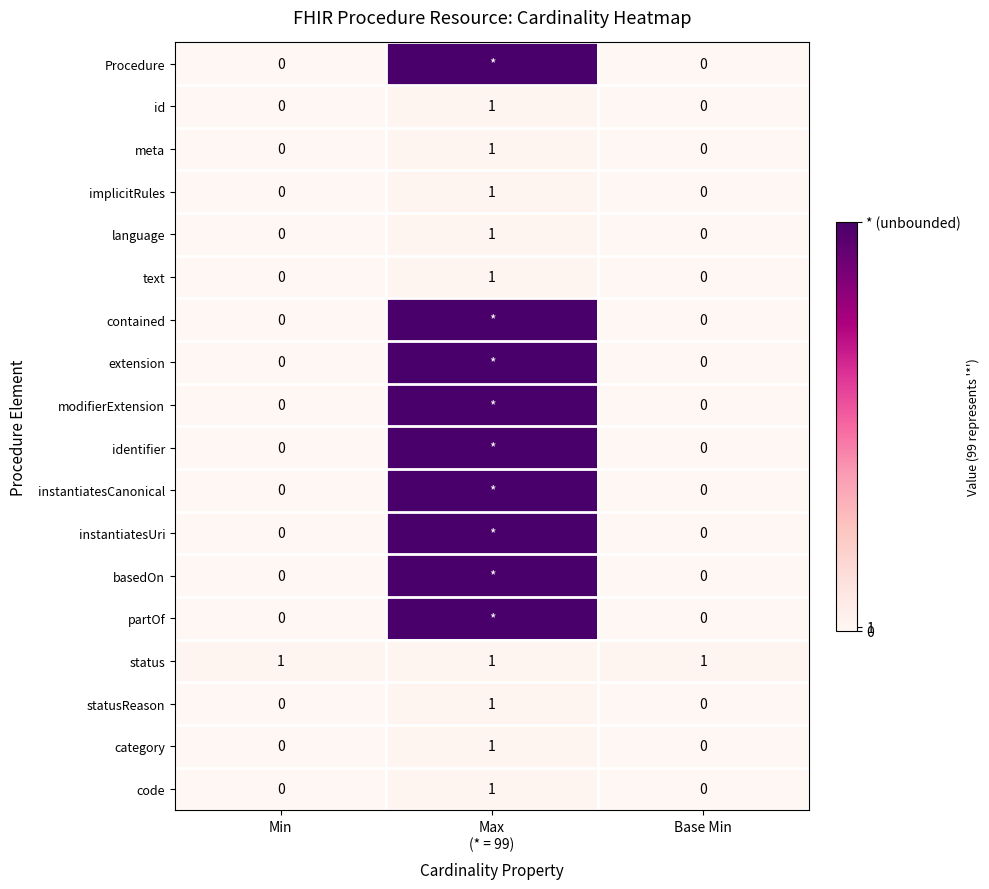

The value of text at Min is 0. True or false?

True